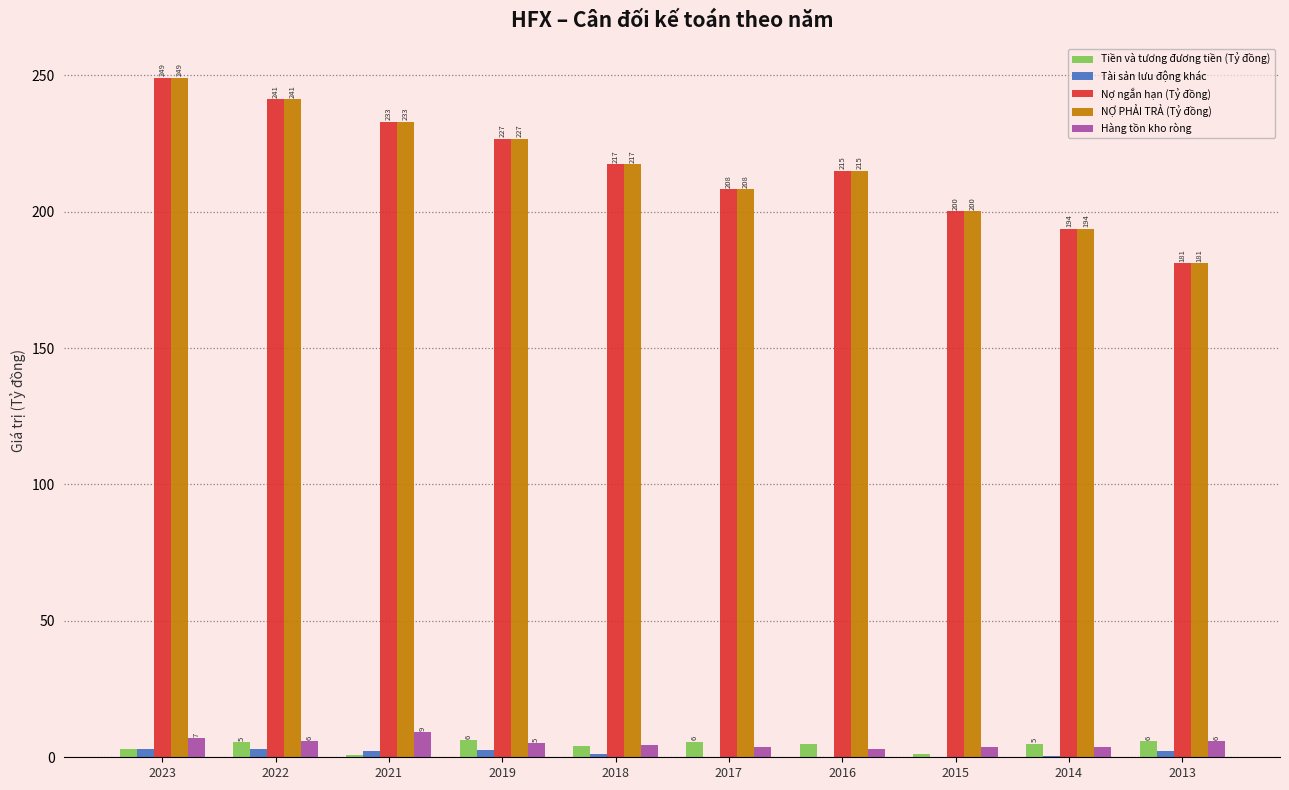

What value does the Tiền và tương đương tiền (Tỷ đồng) series have at 2017?

5.7